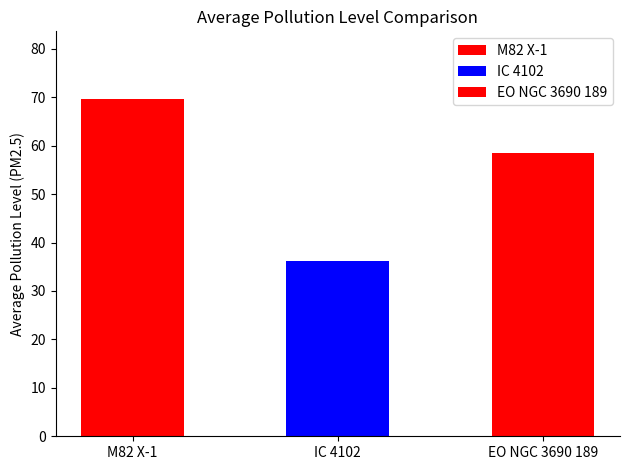

Reading left to right, what are all the values shown in this chart?

M82 X-1=69.7	IC 4102=36.2	EO NGC 3690 189=58.5